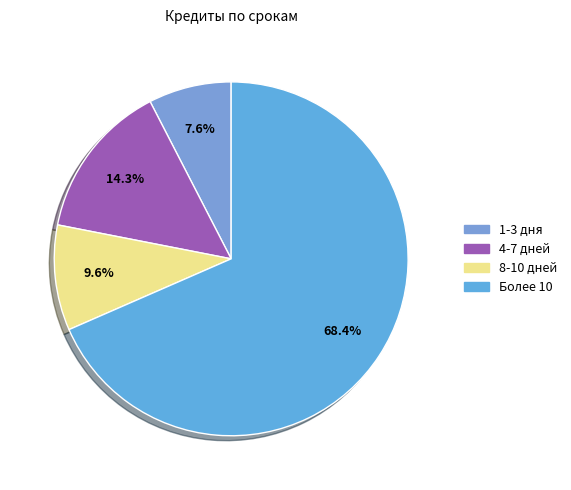

What percentage is the 1-3 дня slice, to the nearest percent?

8%